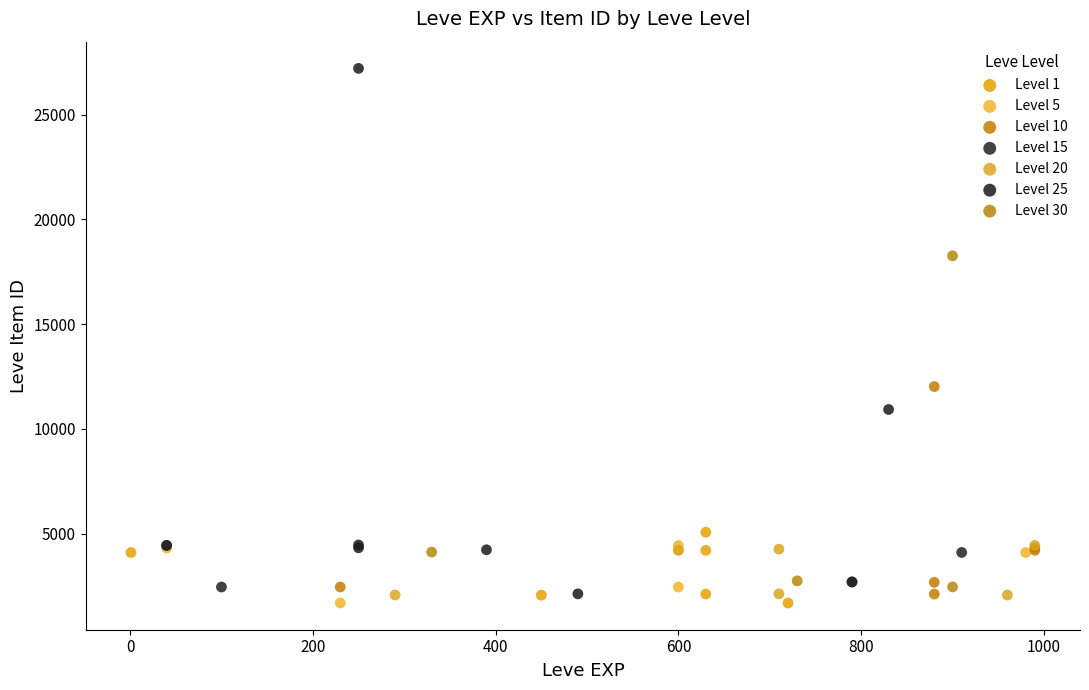

Which series reaches the maximum Y coordinate?

Level 25